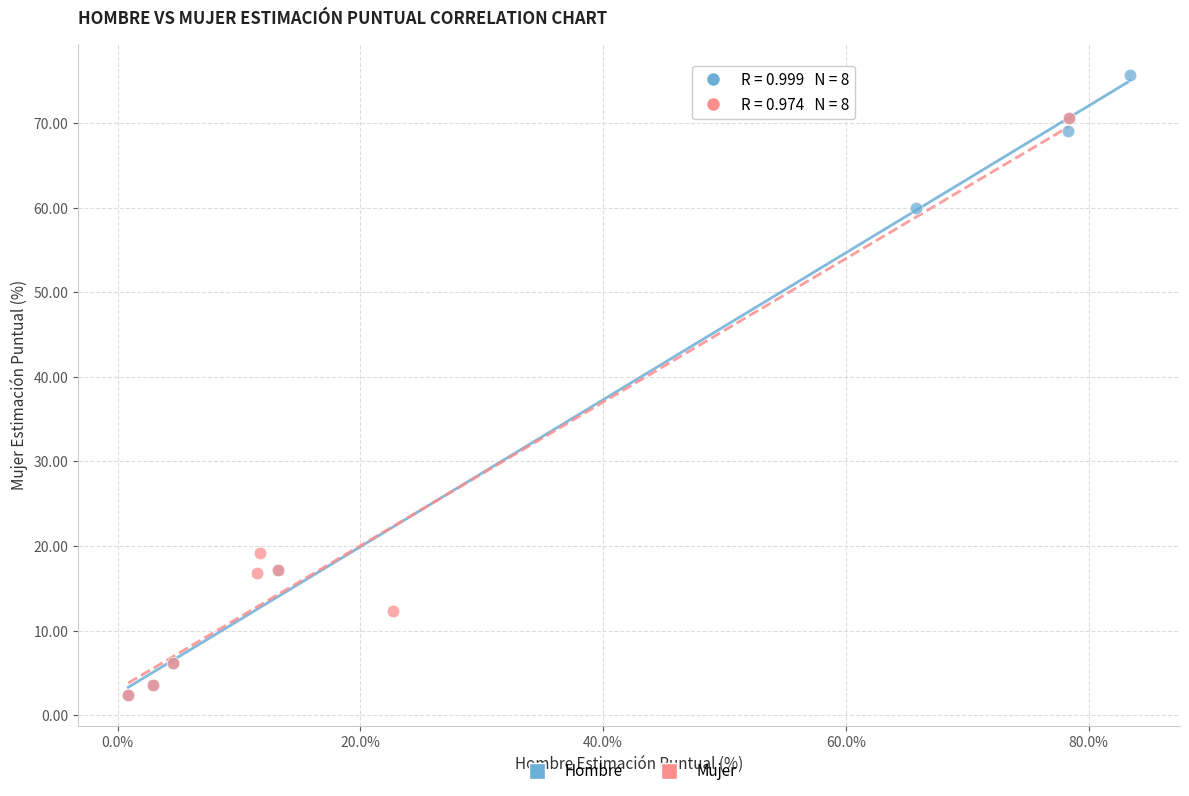

Which series contains the highest Y value?

Hombre